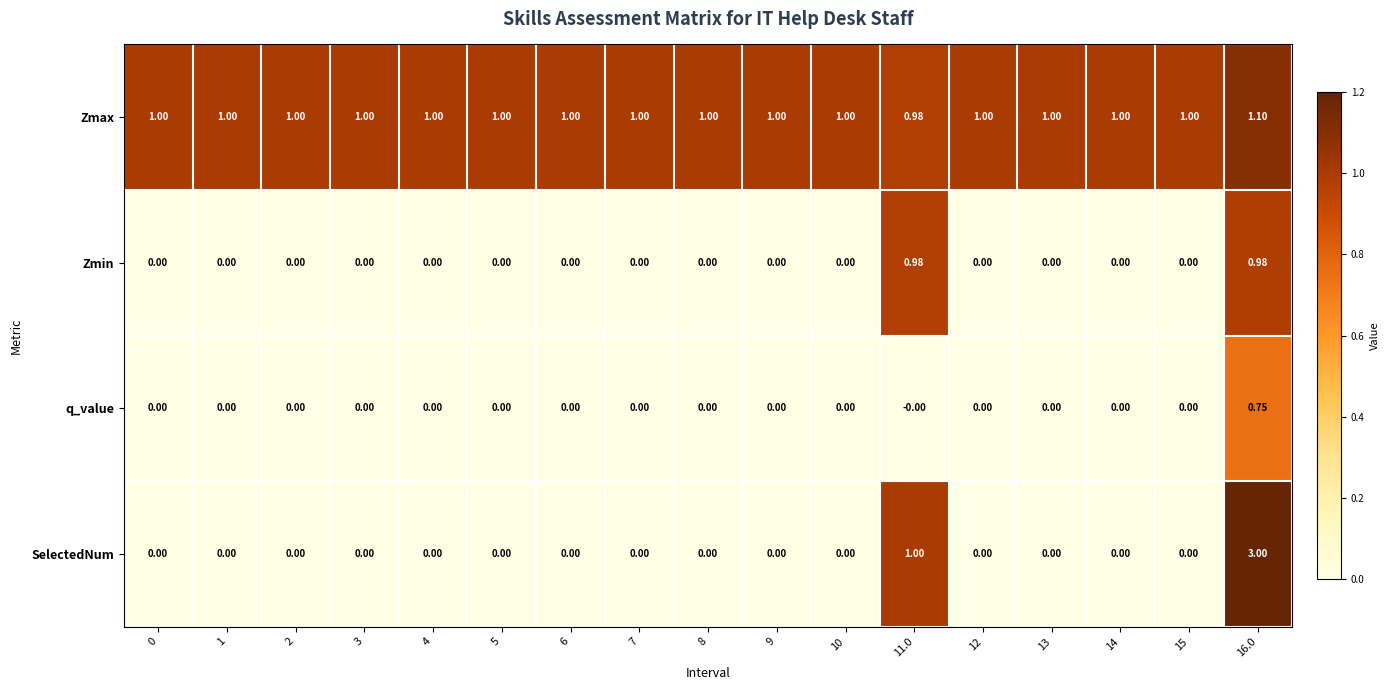

Rank the series by their maximum value, from highest to lowest.

SelectedNum, Zmax, Zmin, q_value